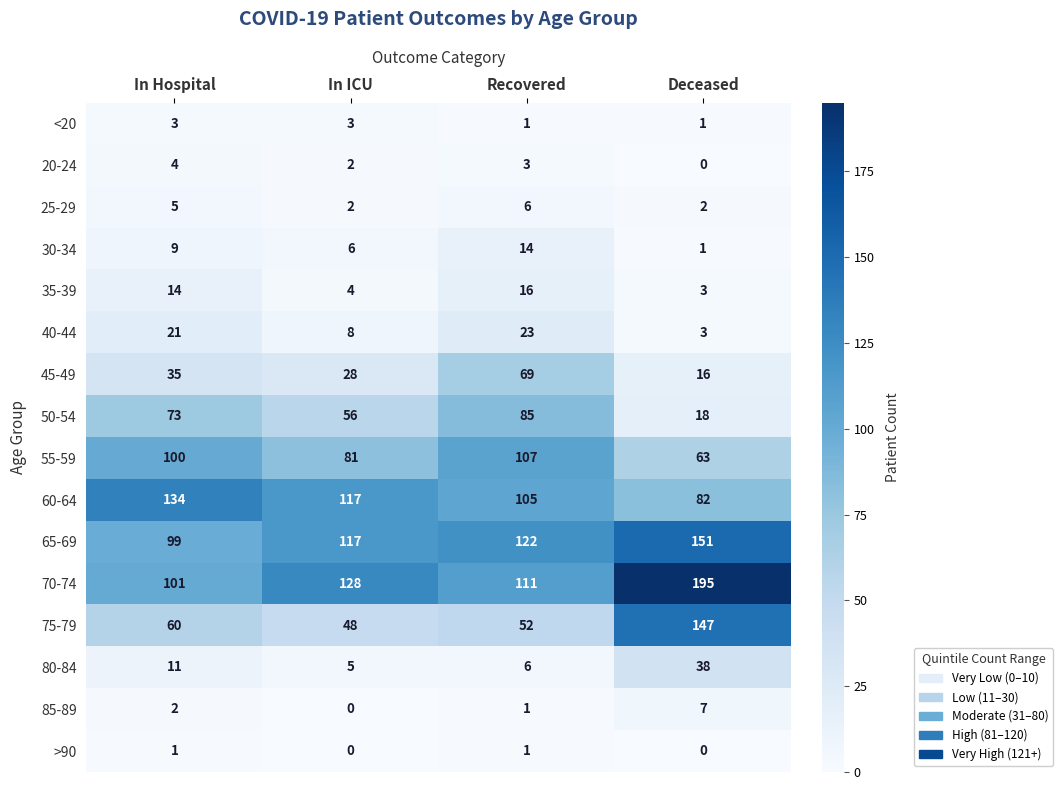

What is the total value across all series at In Hospital?

672